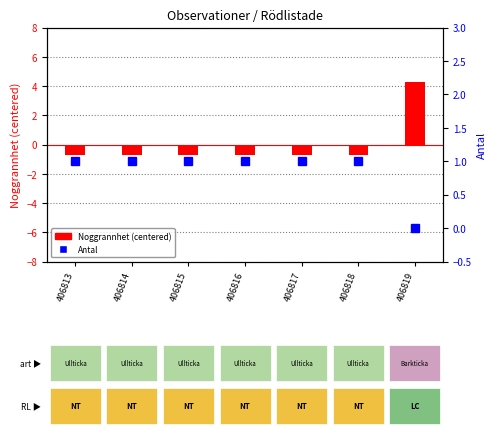

What is the total value across all series at 406817?

0.3